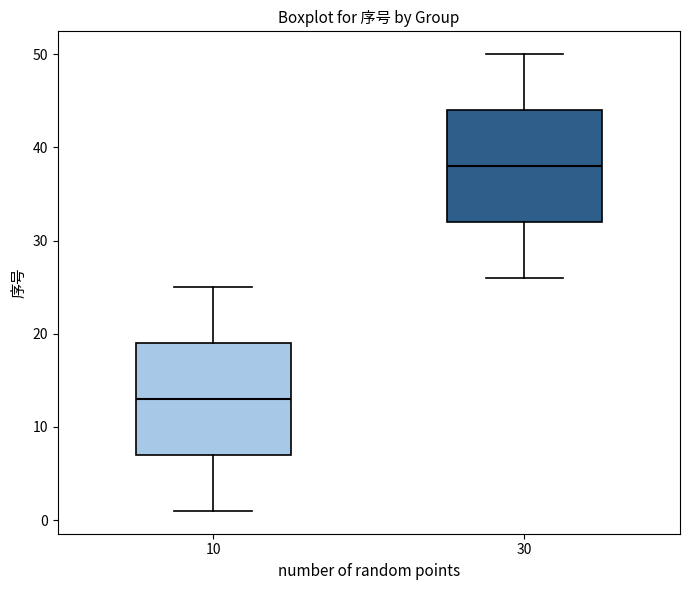

Reading left to right, read every box against the y-axis: the position of its median line, the range the box covers, and the ends of its whiskers. The values are not printed on the chart, so give them approximately, as read against the axis.

10: median 13, box 7 to 19, whiskers 1 to 25
30: median 38, box 32 to 44, whiskers 26 to 50